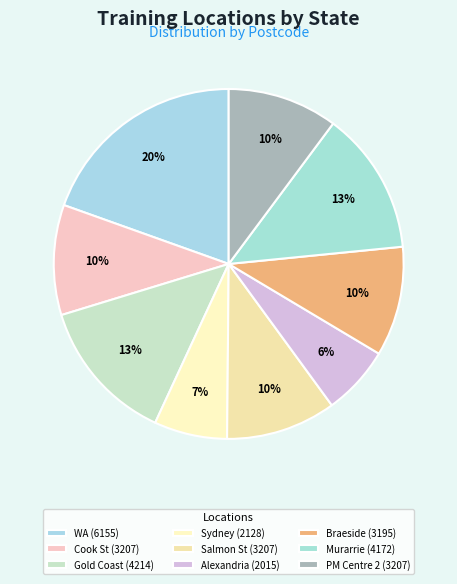

Count the number of slices in the pie.

9